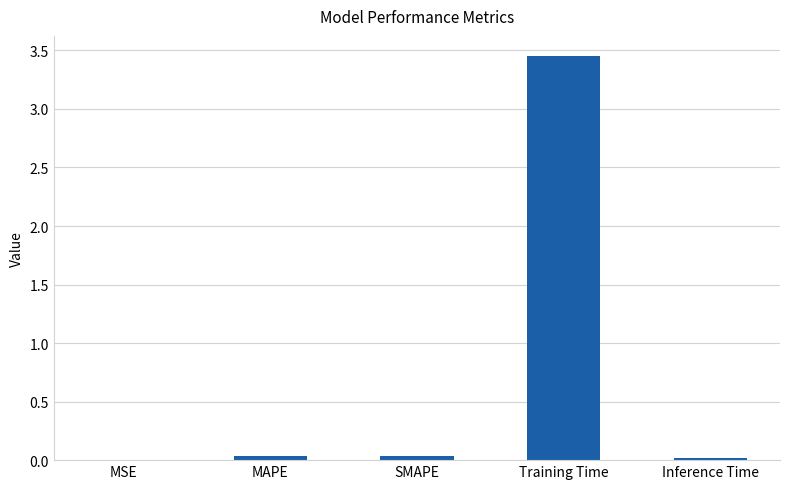

True or false: the data shows 6.0 at Training Time.

False